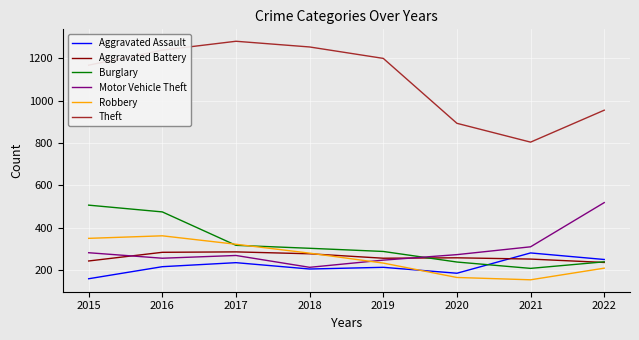

Where do Burglary and Aggravated Assault first cross each other?

2020 and 2021